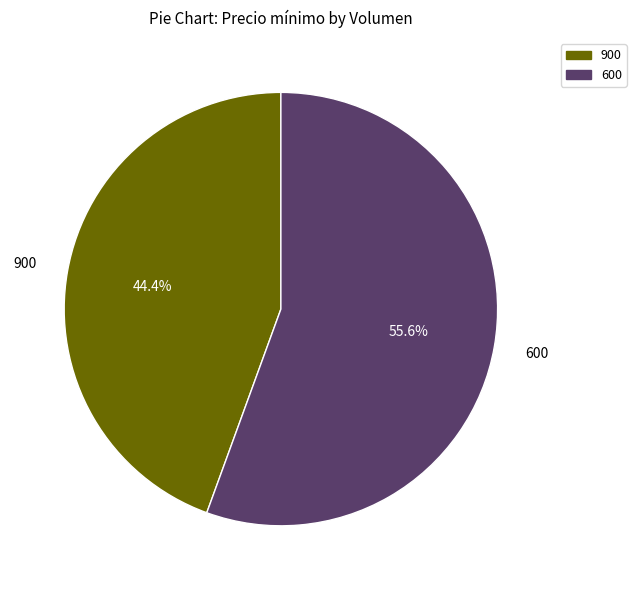

Rank the categories by value from lowest to highest.

900, 600